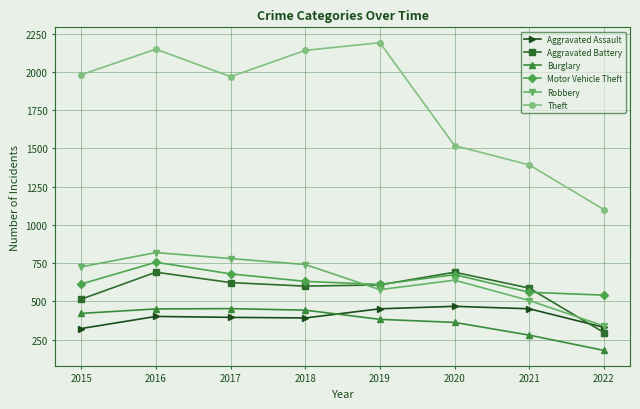

What is the lowest value of the Aggravated Battery series?

297